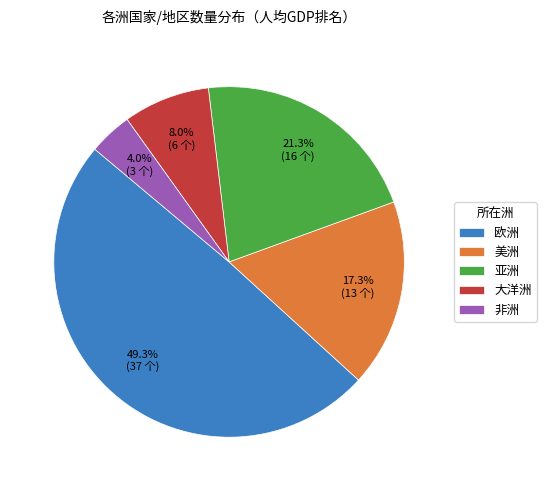

What portion of the pie excludes 欧洲?

50.7%